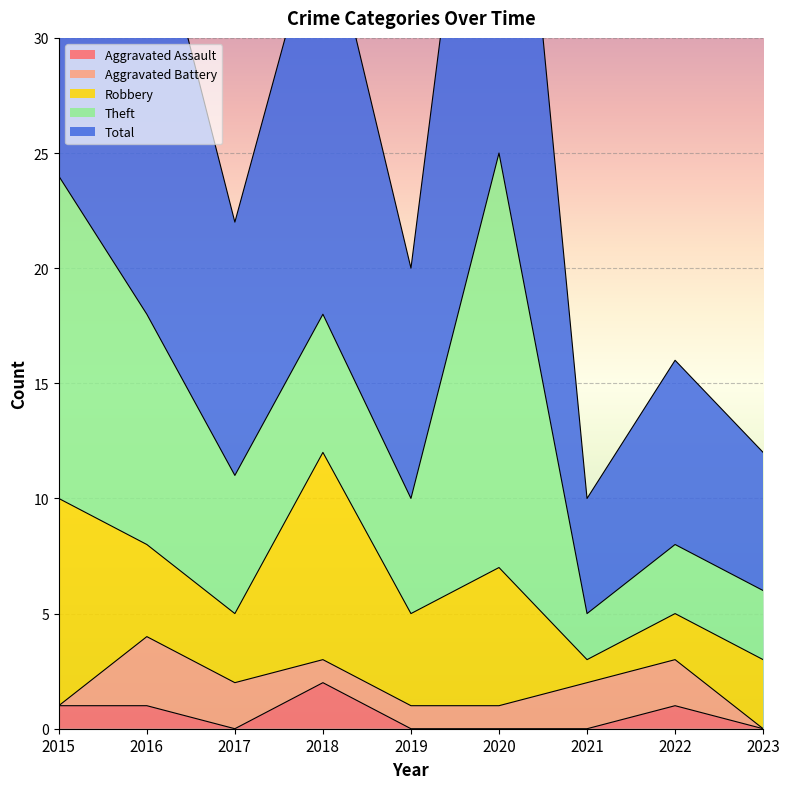

Rank the series at 2016 from lowest to highest value.

Aggravated Assault, Aggravated Battery, Robbery, Theft, Total